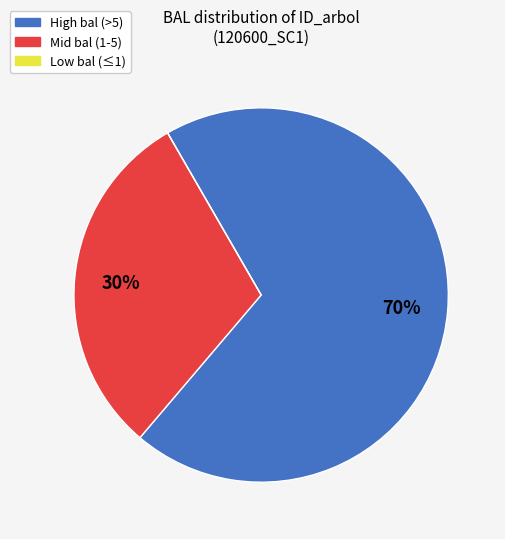

To the nearest percent, what is the difference between the largest and smallest slice percentages?

70%